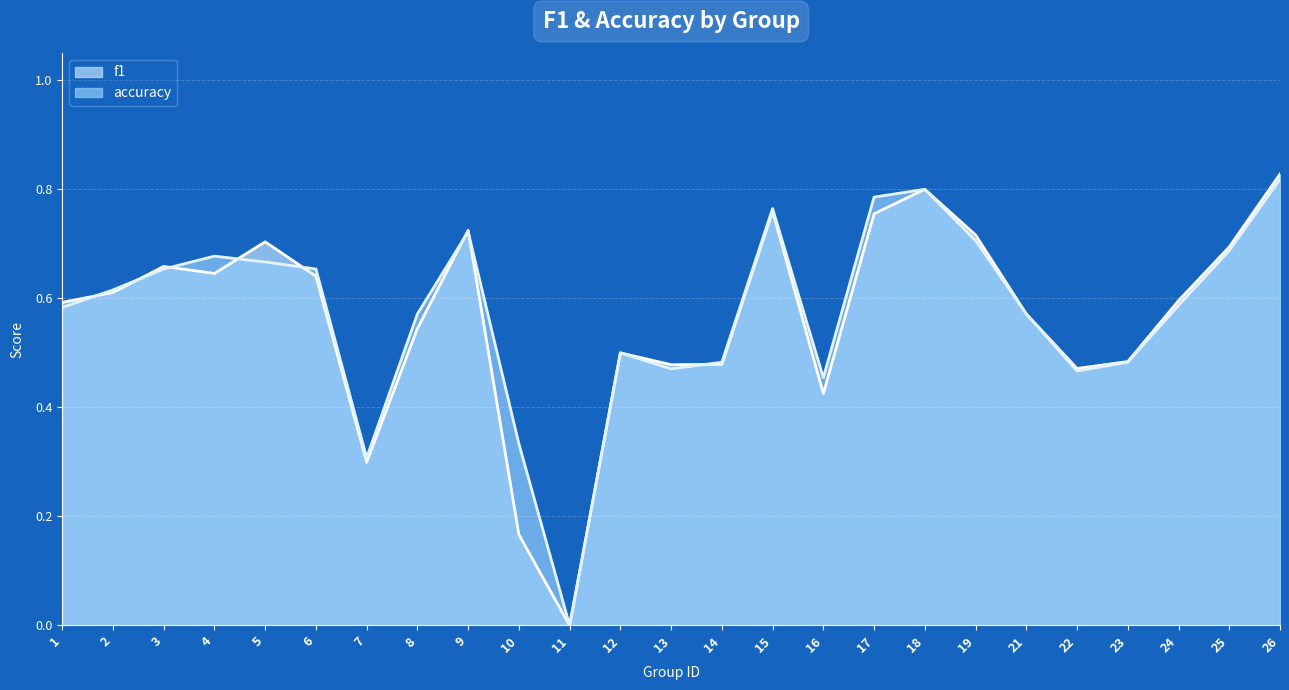

Which series has the largest total across all categories?

accuracy